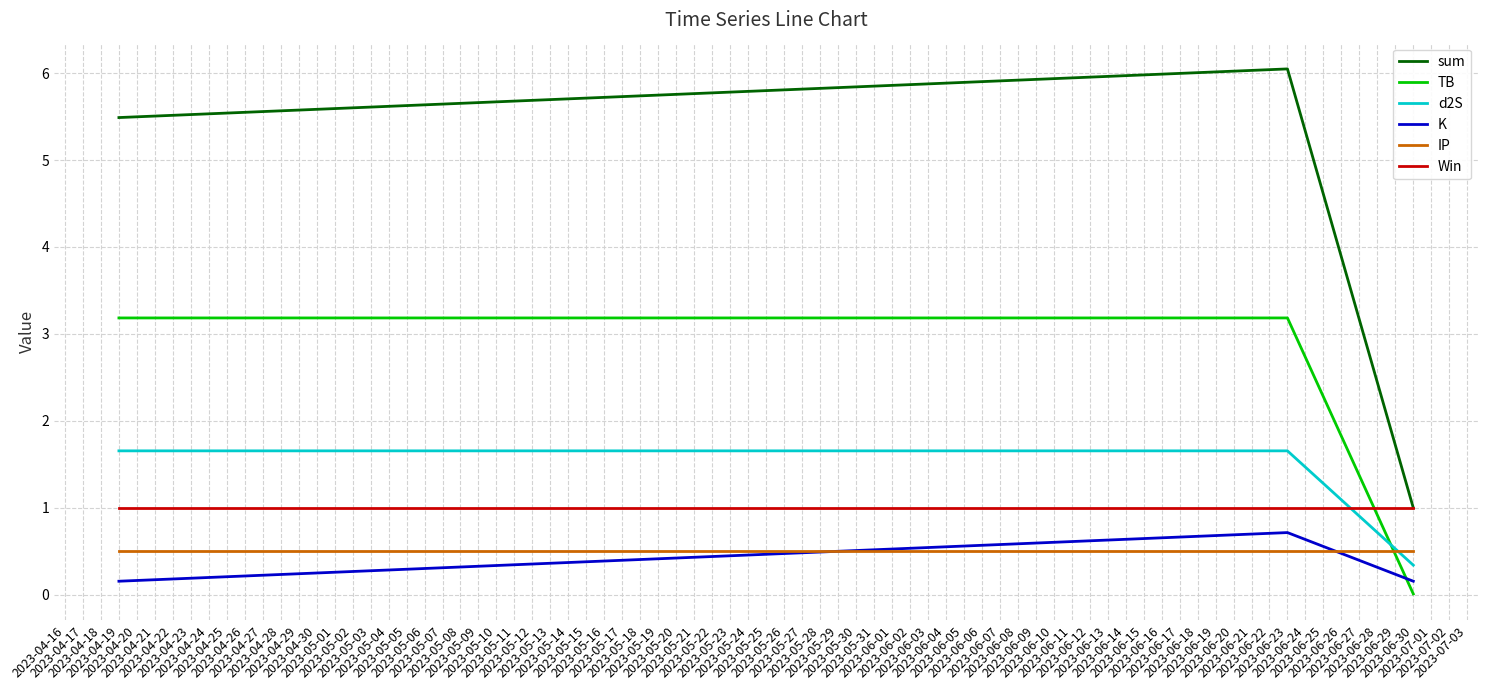

What is the minimum value for K?

0.2